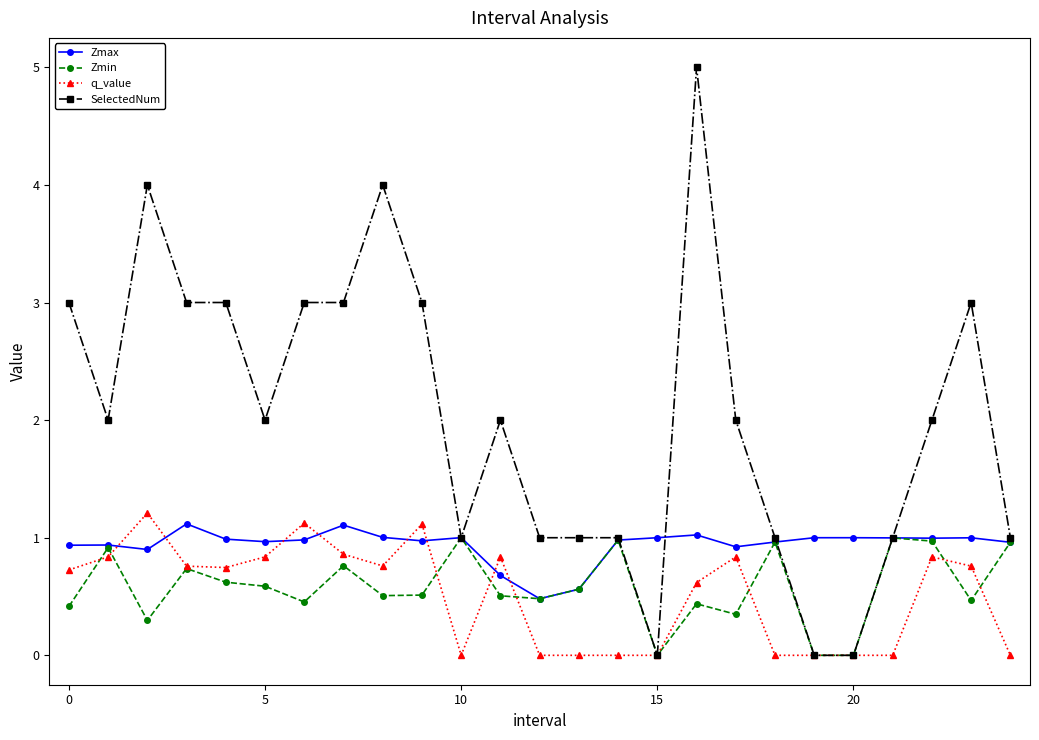

What is the value of the q_value point at the 3rd from the left?

1.2